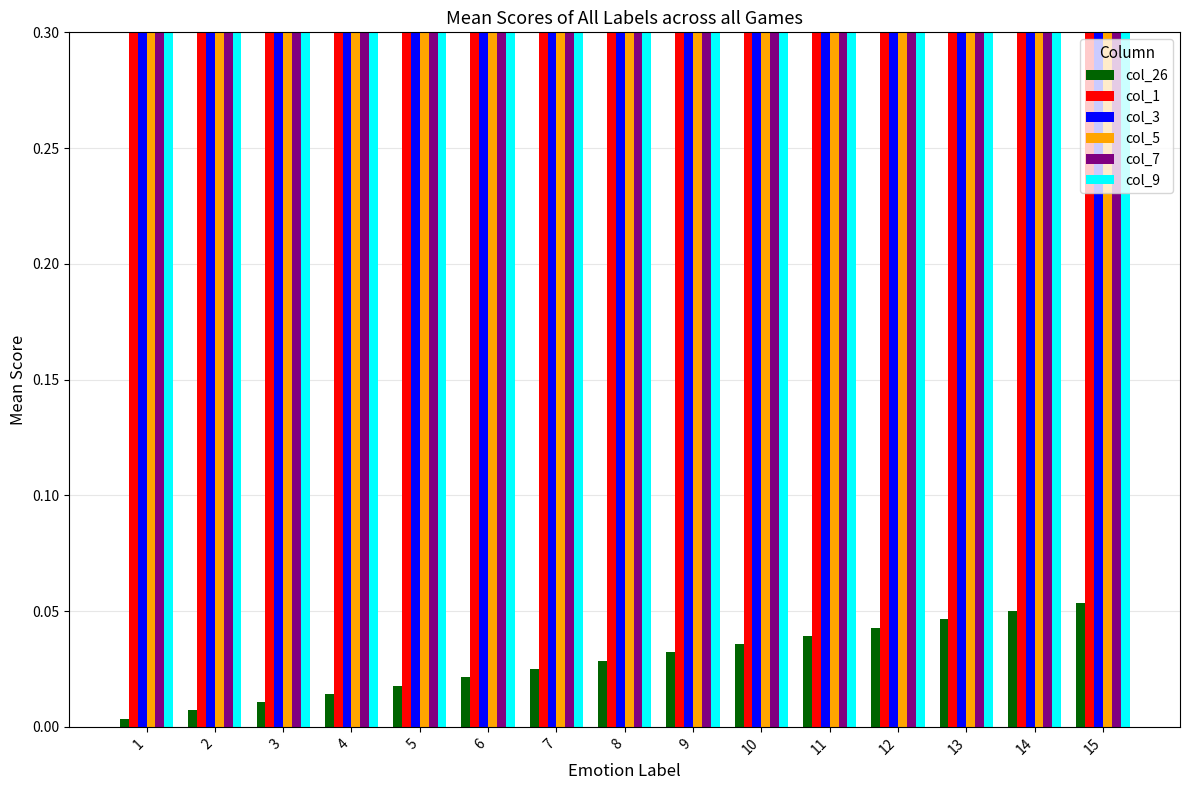

What is the value of the col_3 bar at the 6th from the left?

0.9